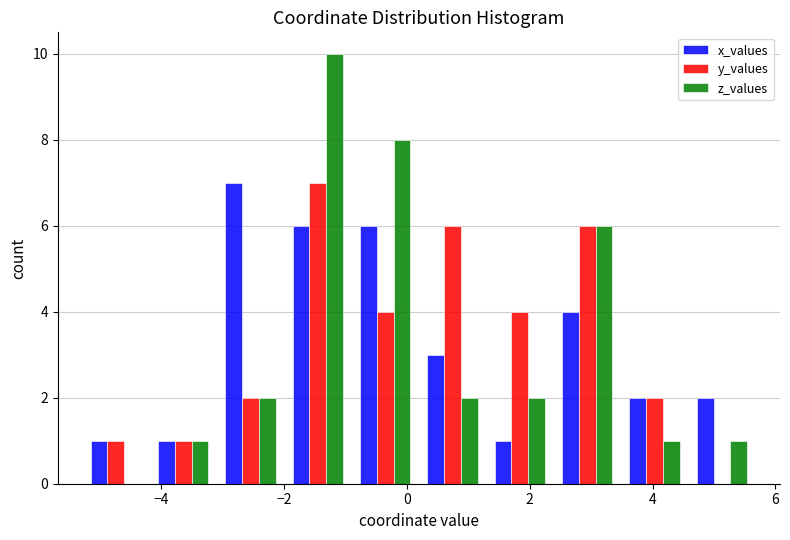

Reading left to right, transcribe this chart: for each range on the x-axis, give the height of each series' bar. Neither the bar edges nor the heights are printed on the chart, so give them approximately, as read against the axes.

-5.2 to -4.2: x_values=1	y_values=1	z_values=0
-4.2 to -3.0: x_values=1	y_values=1	z_values=1
-3.0 to -2.0: x_values=7	y_values=2	z_values=2
-2.0 to -0.8: x_values=6	y_values=7	z_values=10
-0.8 to 0.2: x_values=6	y_values=4	z_values=8
0.2 to 1.2: x_values=3	y_values=6	z_values=2
1.2 to 2.4: x_values=1	y_values=4	z_values=2
2.4 to 3.4: x_values=4	y_values=6	z_values=6
3.4 to 4.6: x_values=2	y_values=2	z_values=1
4.6 to 5.6: x_values=2	y_values=0	z_values=1